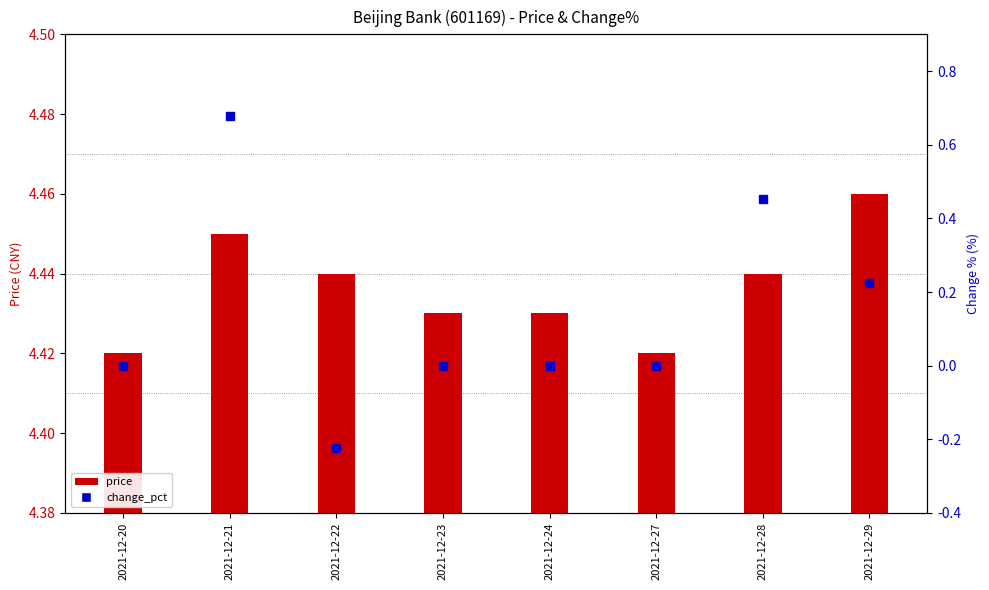

What are all the series names shown in the legend?

price, change_pct